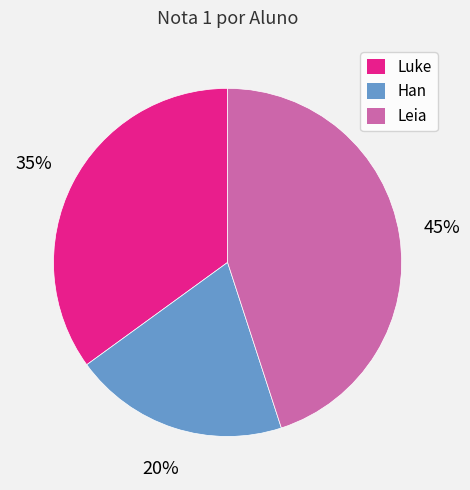

To the nearest percent, what is the average slice percentage?

33%